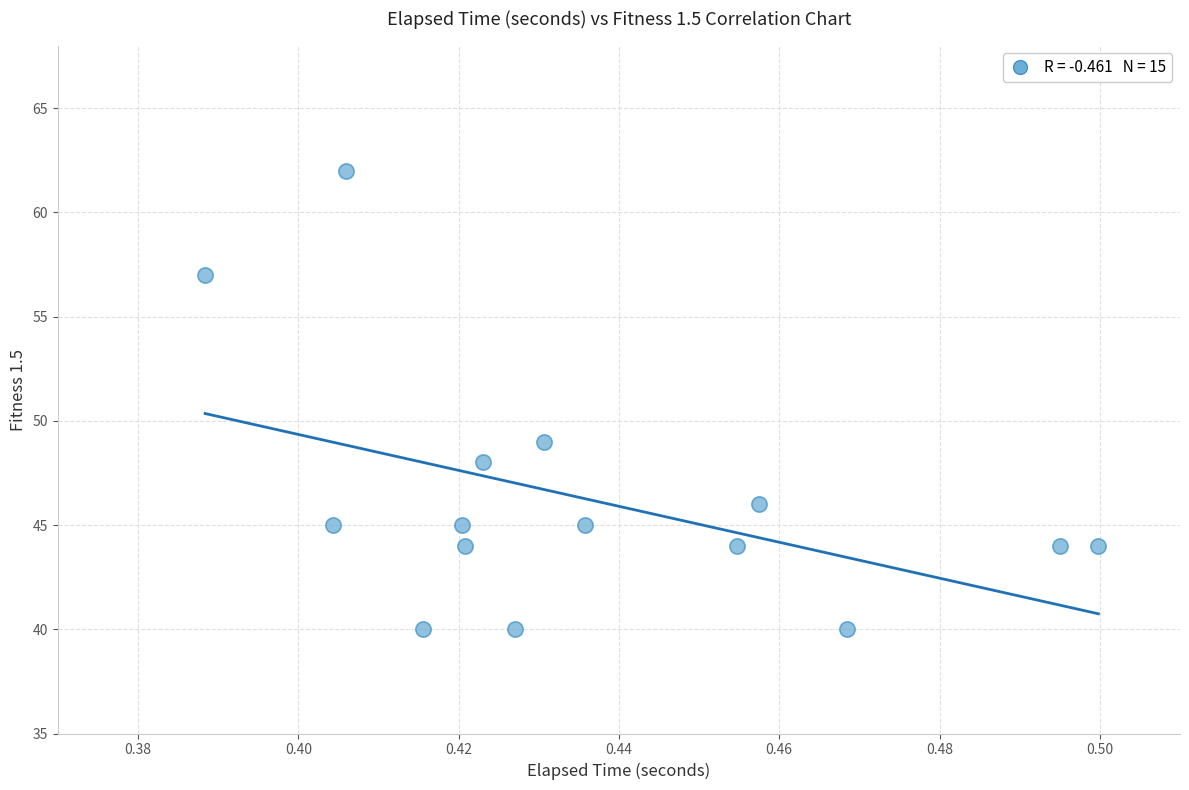

What is the range of Y values (max minus min)?

22